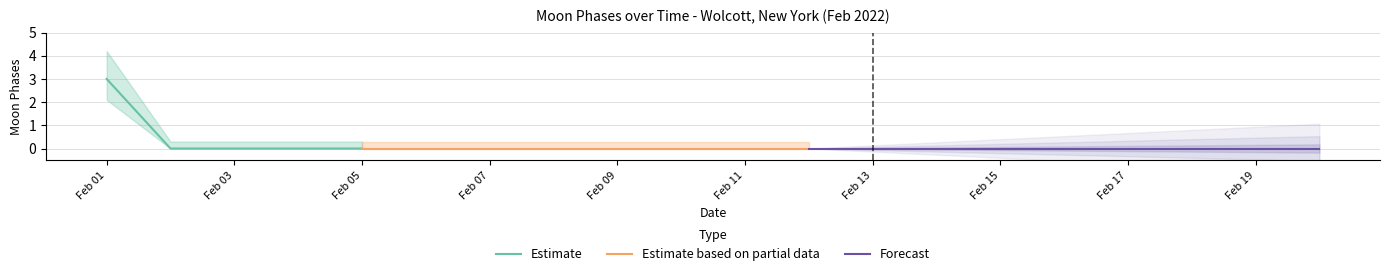

Rank the series by their maximum value, from highest to lowest.

Estimate, Estimate based on partial data, Forecast